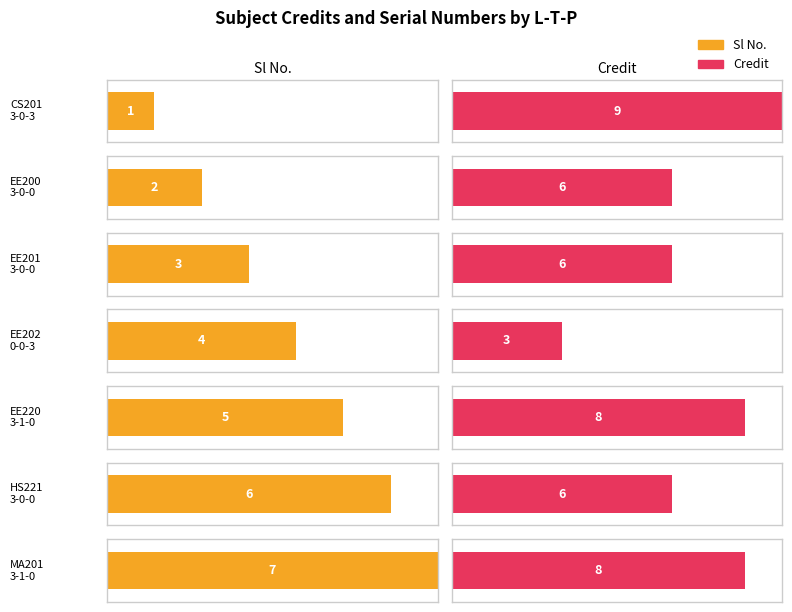

Is it true that Credit equals 6 at 3-0-0?

True